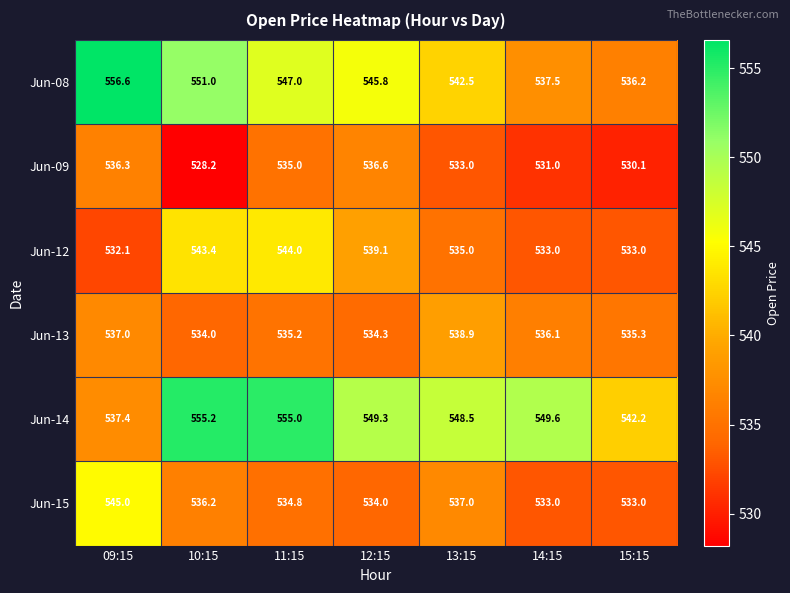

List the series in order of their peak value, highest first.

Jun-08, Jun-14, Jun-15, Jun-12, Jun-13, Jun-09